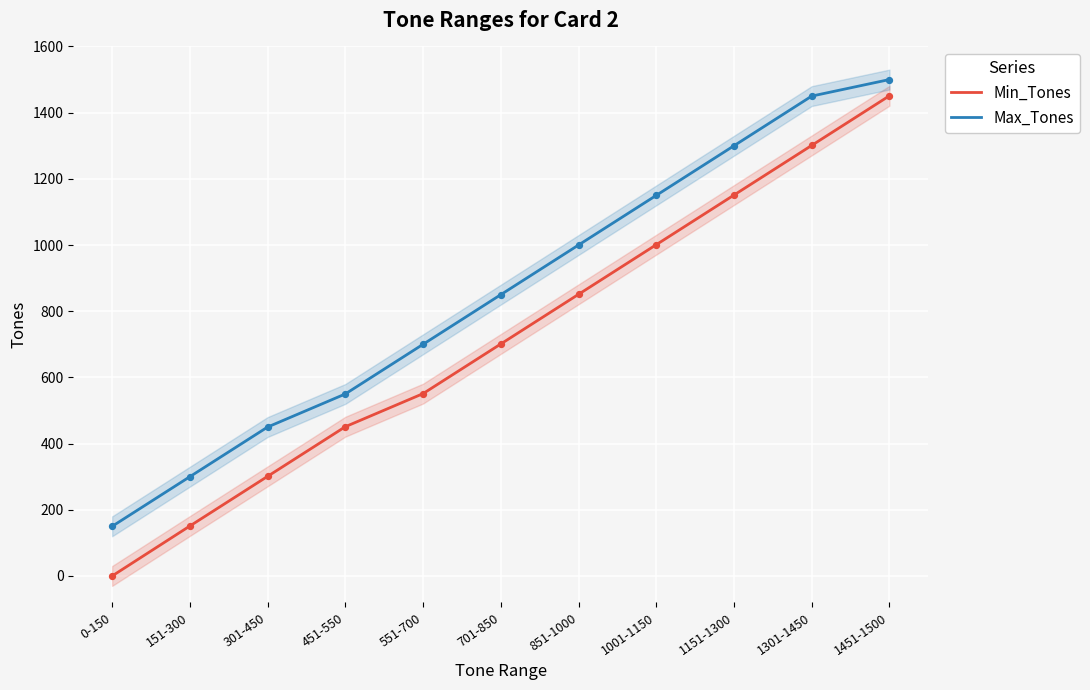

Which series has the widest spread of Y values?

Min_Tones